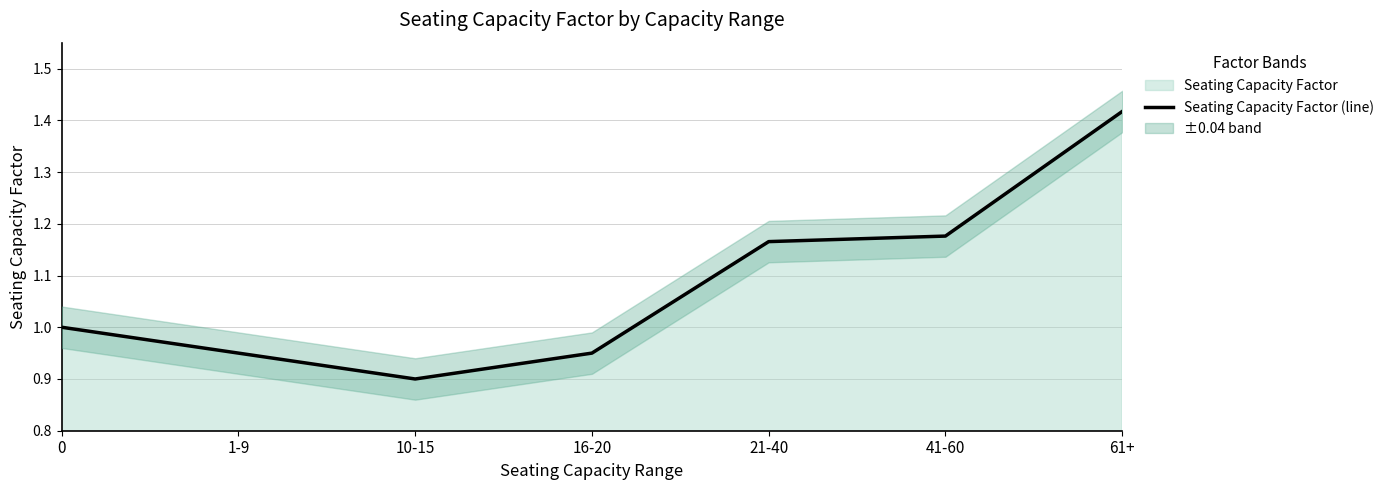

Reading left to right, what are all the values shown in this chart?

1.0	0.9	0.9	0.9	1.2	1.2	1.4